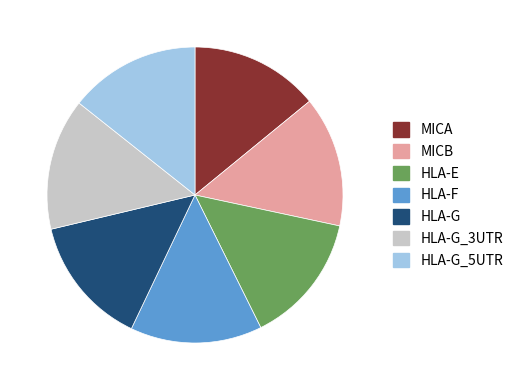

Combined, do MICB and HLA-G_3UTR account for over 50%?

No